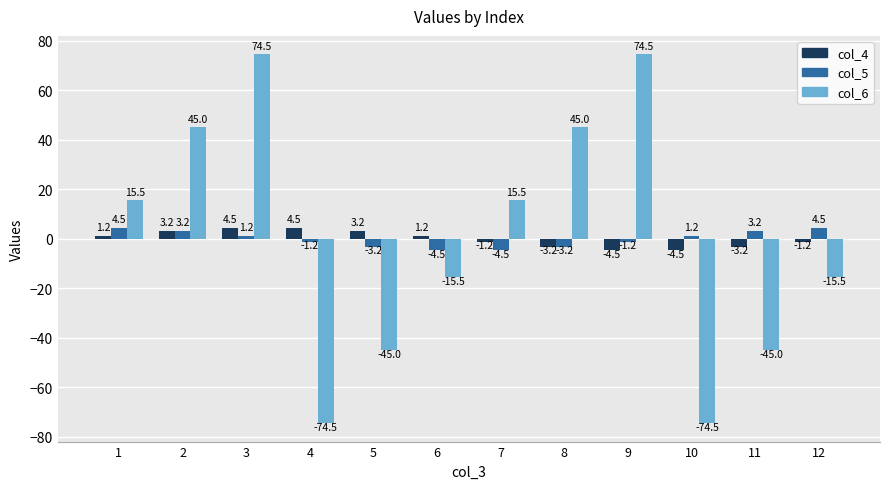

True or false: col_6 has a value of 26.9 at 2.

False